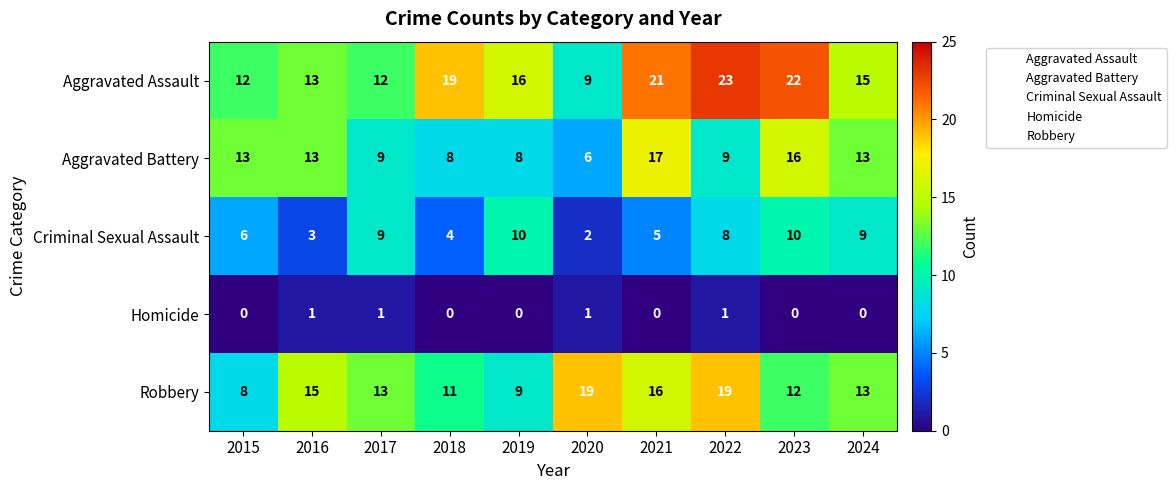

List the series in order of their peak value, highest first.

Aggravated Assault, Robbery, Aggravated Battery, Criminal Sexual Assault, Homicide